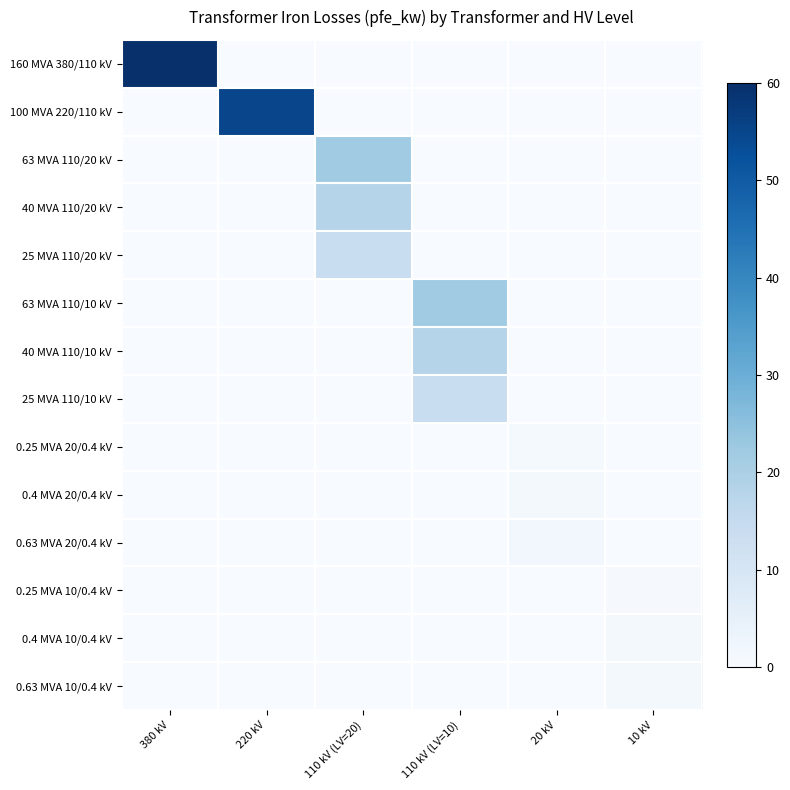

What is the difference between the highest and lowest values at 10 kV?

1.2